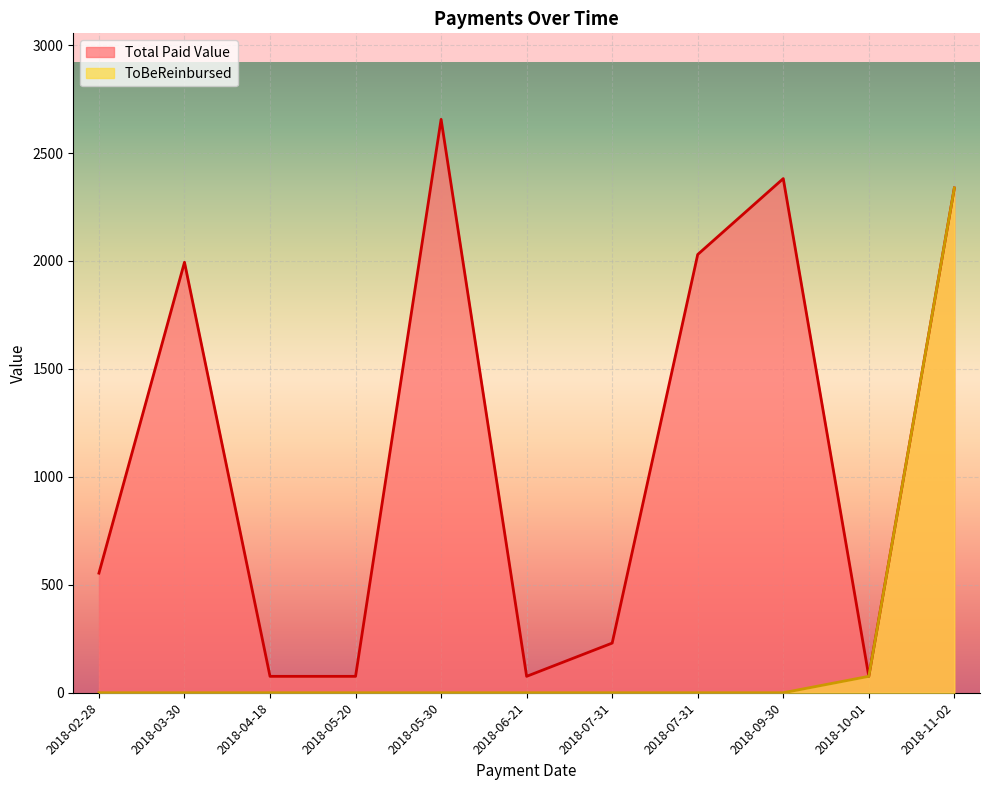

True or false: Total Paid Value and ToBeReinbursed intersect in this chart.

False